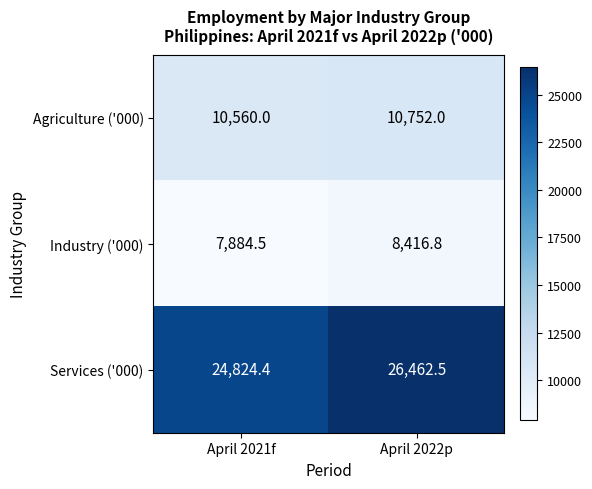

Rank the series at April 2022p from highest to lowest value.

Services ('000), Agriculture ('000), Industry ('000)